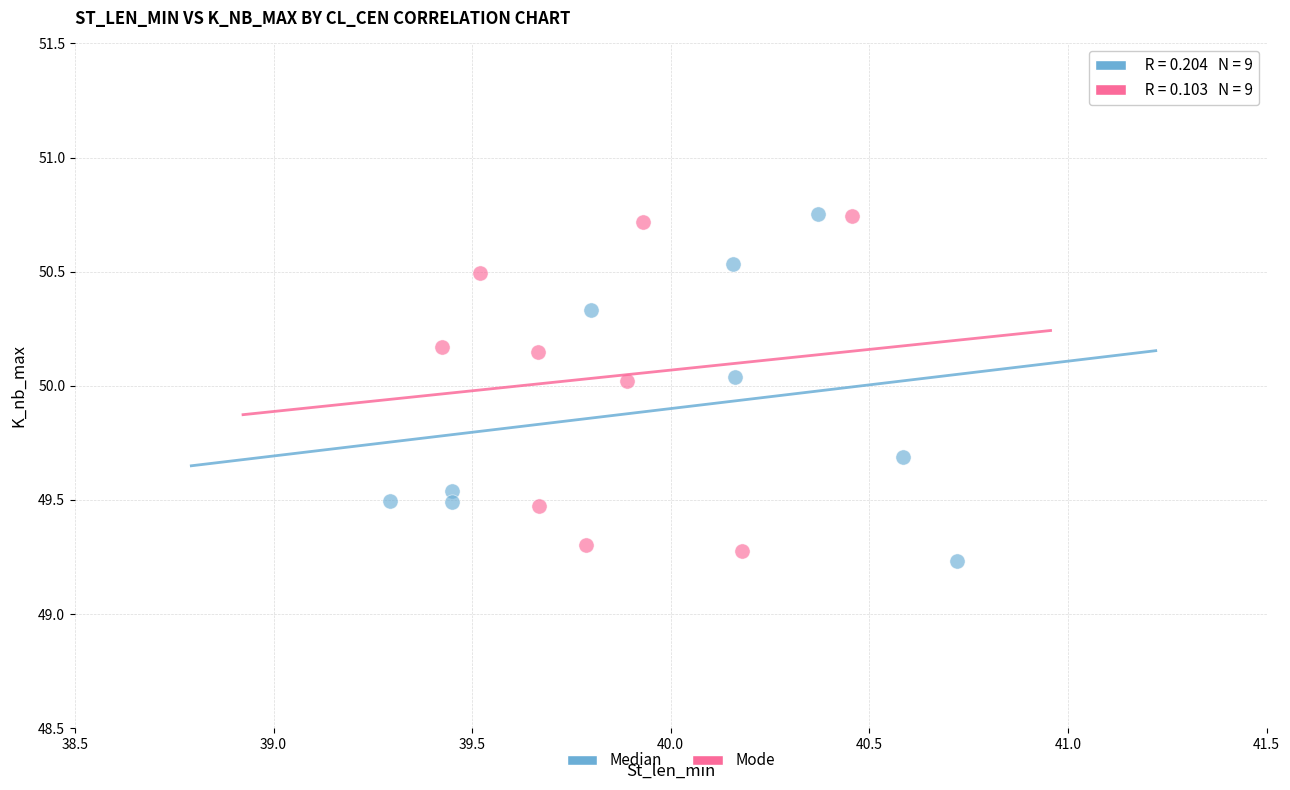

Which series reaches the minimum Y coordinate?

Median